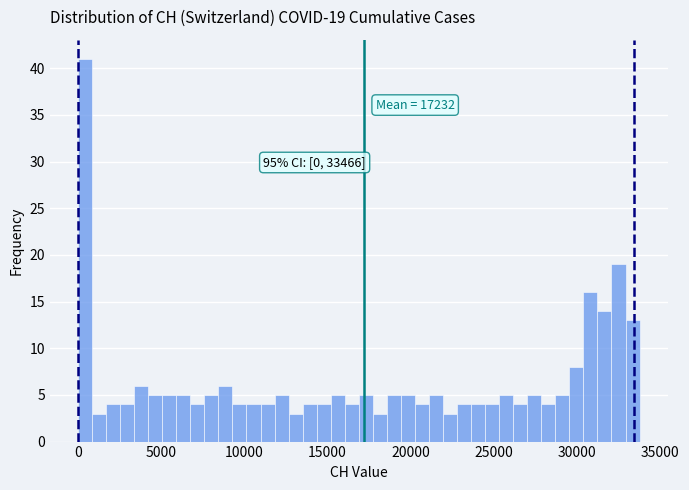

Read against the x-axis, roughly where is the centre of the tallest bar?

500